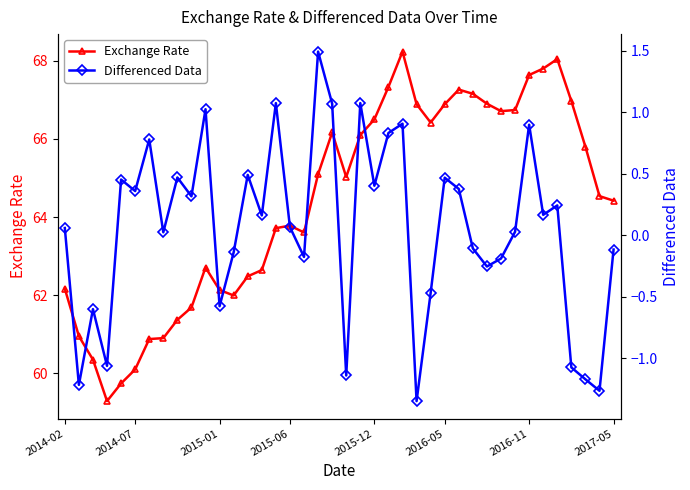

Reading left to right, extract all data points from this chart.

Exchange Rate: 62.2	60.9	60.3	59.3	59.7	60.1	60.9	60.9	61.4	61.7	62.7	62.1	62.0	62.5	62.6	63.7	63.8	63.6	65.1	66.2	65.0	66.1	66.5	67.3	68.2	66.9	66.4	66.9	67.3	67.2	66.9	66.7	66.7	67.6	67.8	68.0	67.0	65.8	64.5	64.4
Differenced Data: 0.1	-1.2	-0.6	-1.1	0.5	0.4	0.8	0.0	0.5	0.3	1.0	-0.6	-0.1	0.5	0.2	1.1	0.1	-0.2	1.5	1.1	-1.1	1.1	0.4	0.8	0.9	-1.3	-0.5	0.5	0.4	-0.1	-0.3	-0.2	0.0	0.9	0.2	0.2	-1.1	-1.2	-1.3	-0.1